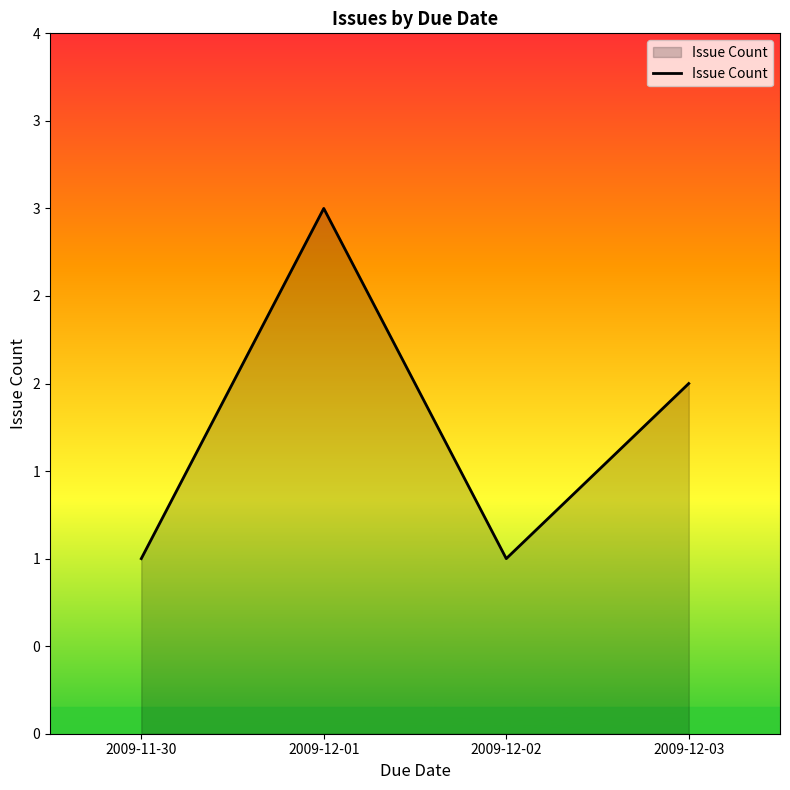

Does the chart display data point markers on the line(s)?

No